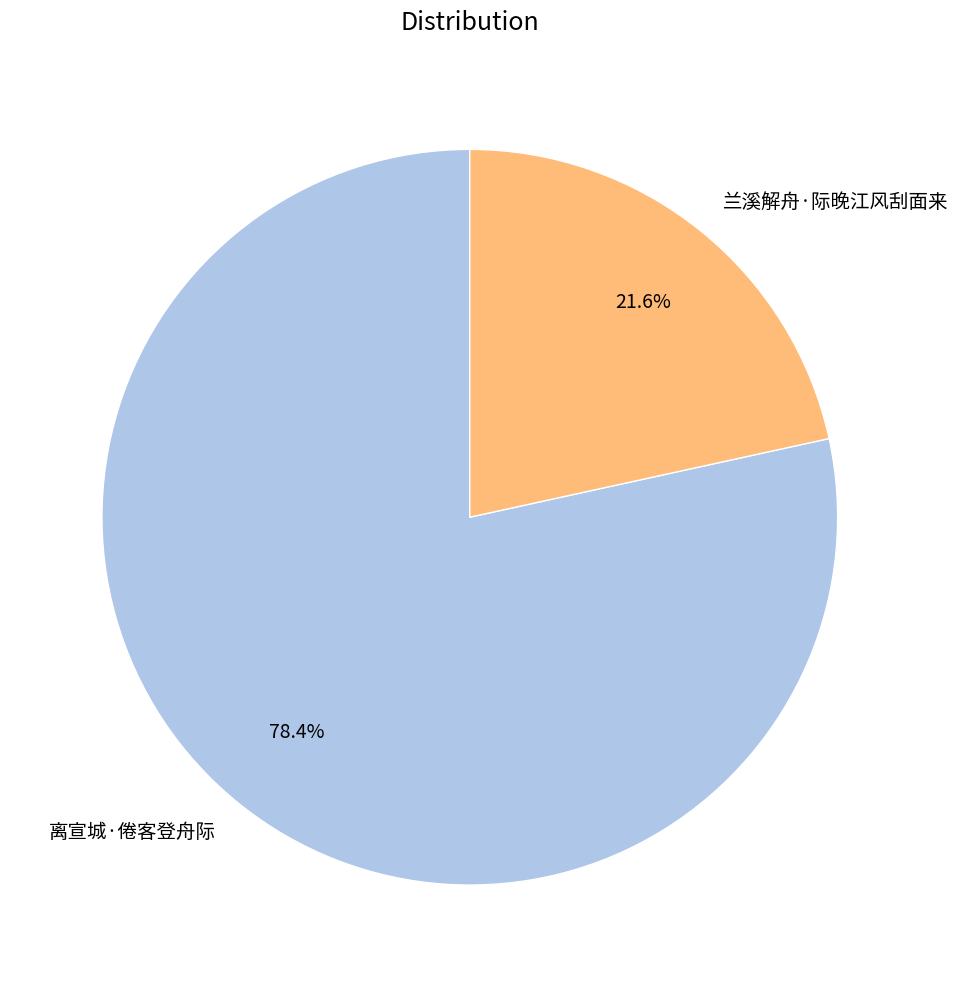

Does 兰溪解舟·际晚江风刮面来 represent more than half of the total?

No